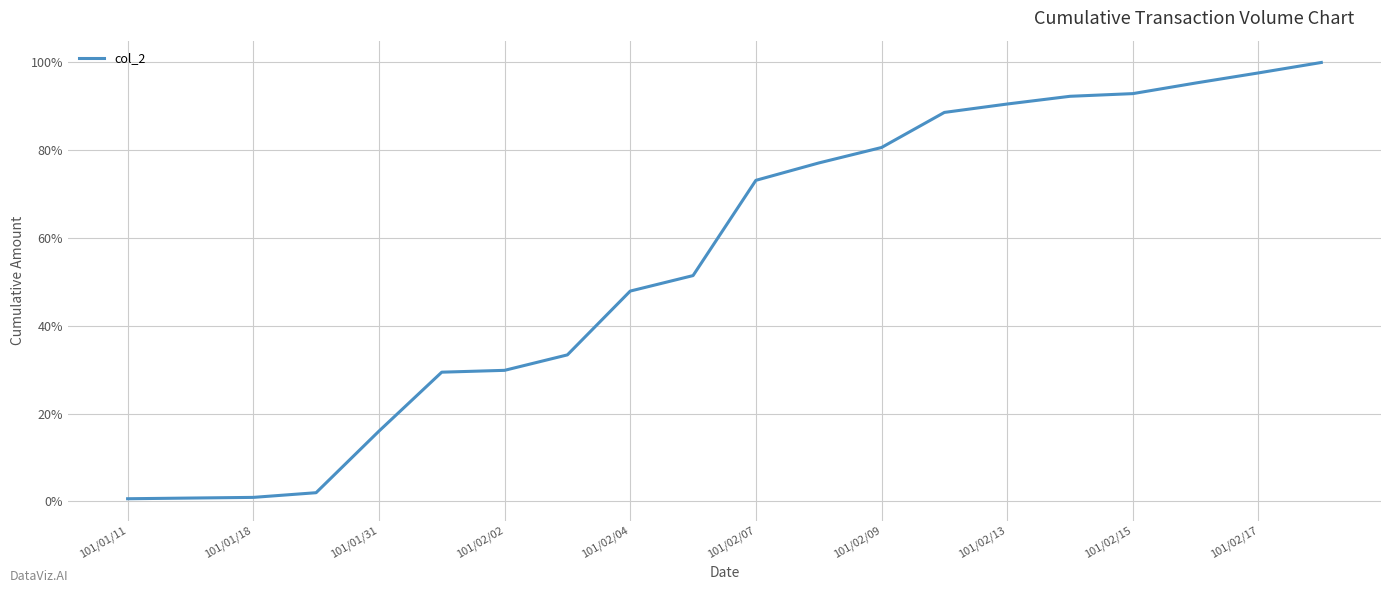

What is the maximum value shown in the chart?

100.0